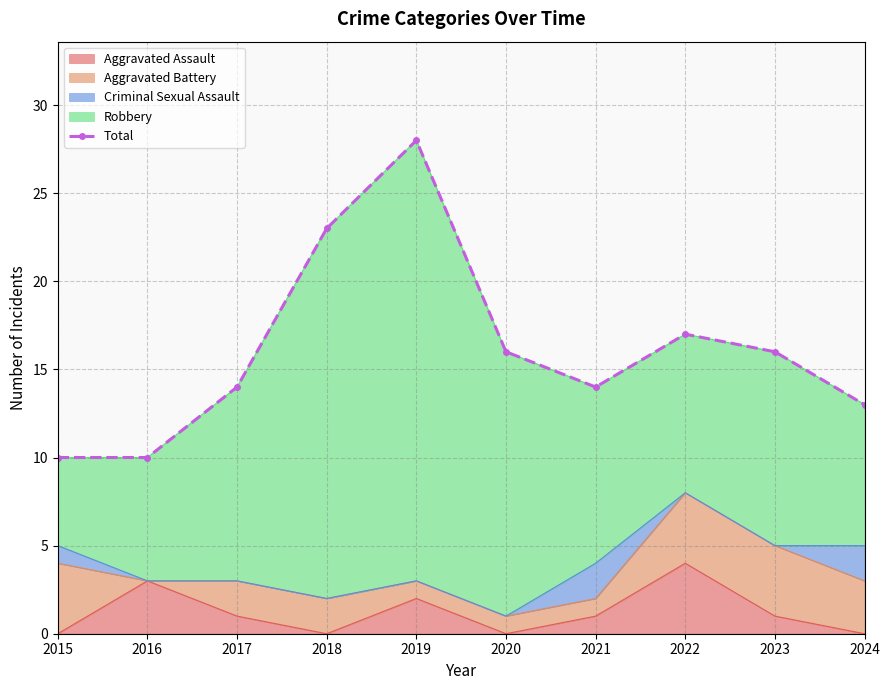

True or false: the data shows 14 at 2017.

True